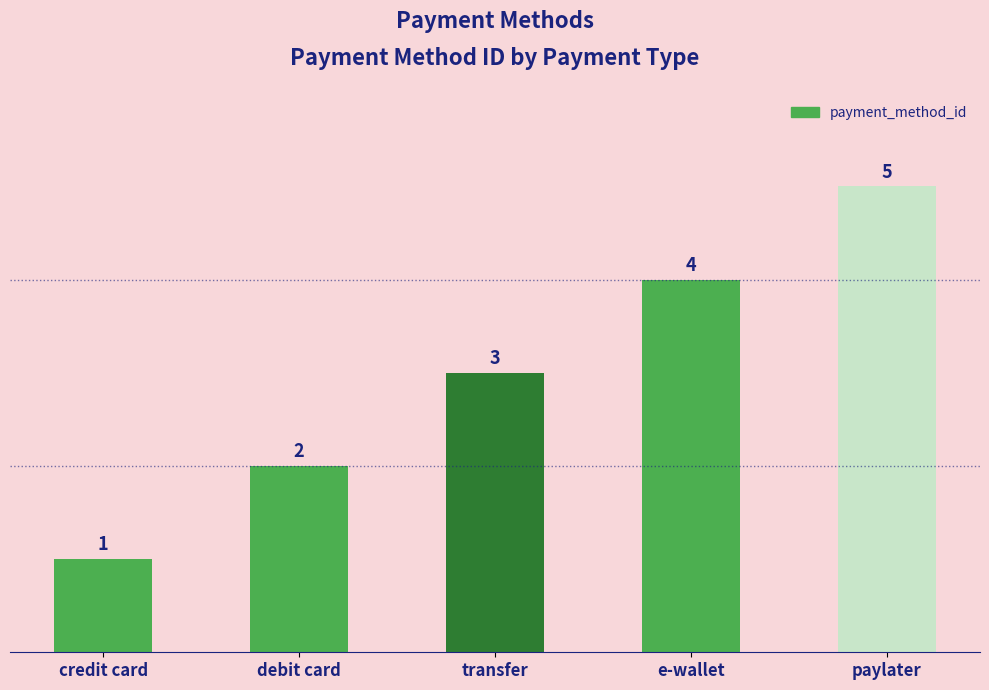

Reading left to right, what are all the values shown in this chart?

1	2	3	4	5